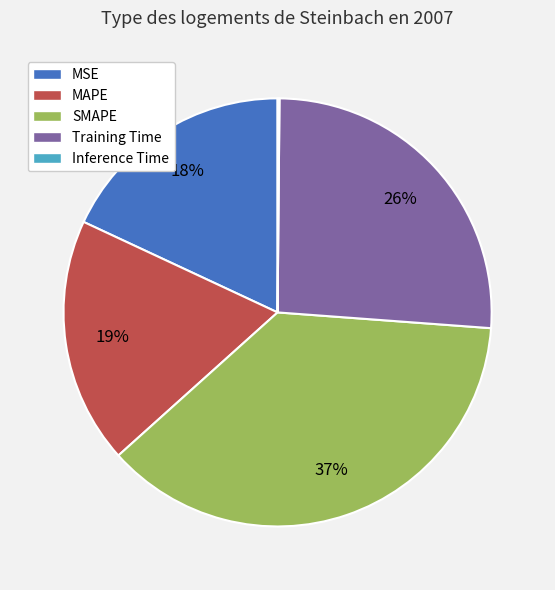

Which has a higher value, MSE or MAPE?

MAPE